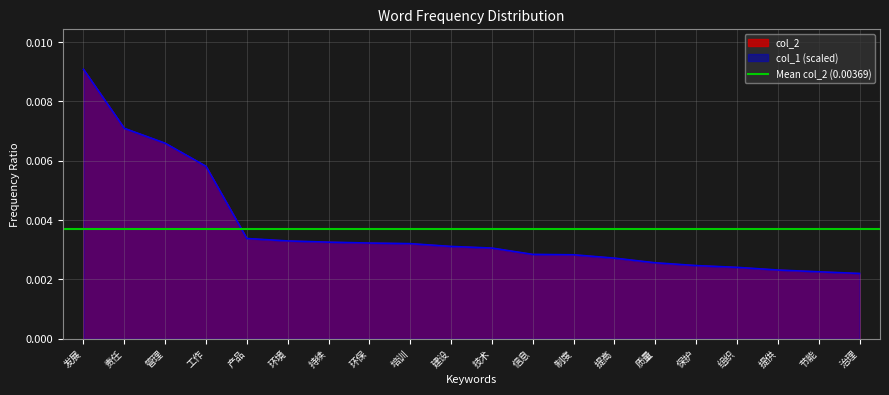

What is the label of the 8th point from the left?

环保